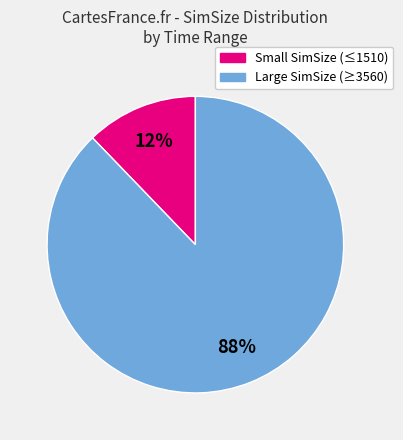

To the nearest percent, what is the average slice percentage?

50%